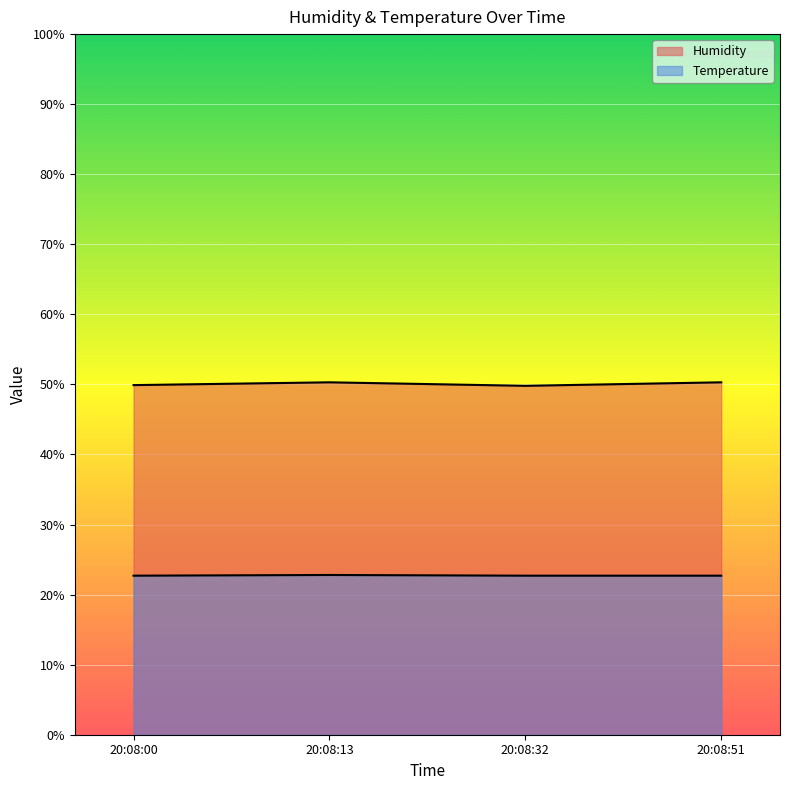

Reading left to right, list all the values displayed in this chart.

Humidity: 49.9	50.3	49.8	50.3
Temperature: 22.7	22.8	22.7	22.7